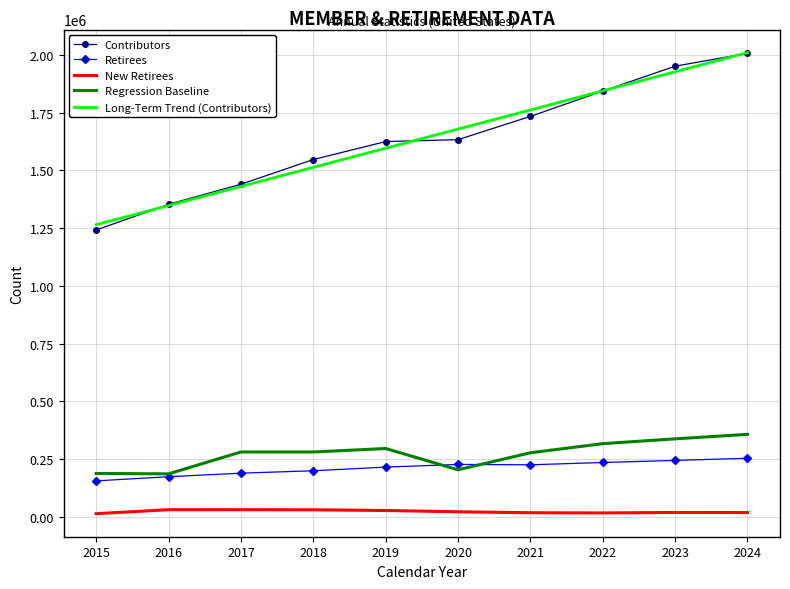

True or false: Retirees and New Retirees cross at least once.

False